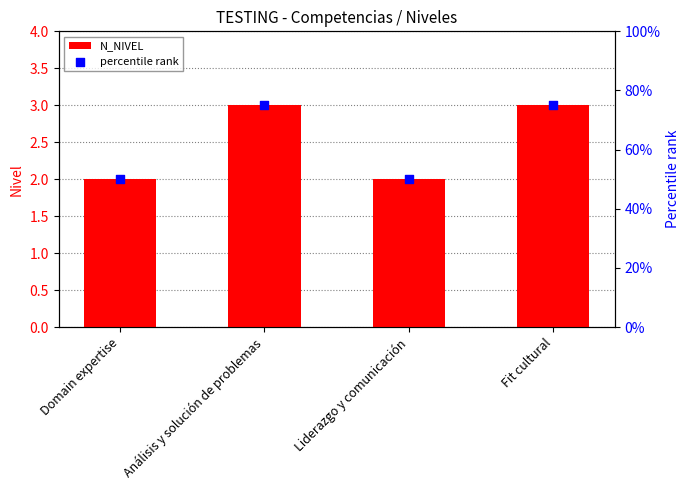

Is the value of percentile rank at Análisis y solución de problemas greater than the value of N_NIVEL at Fit cultural?

Yes